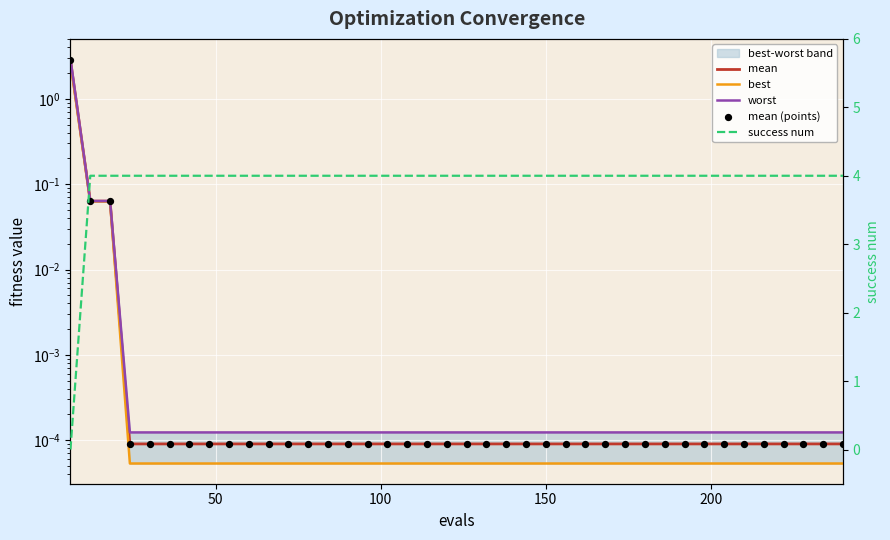

Which series has the widest spread of Y values?

success num